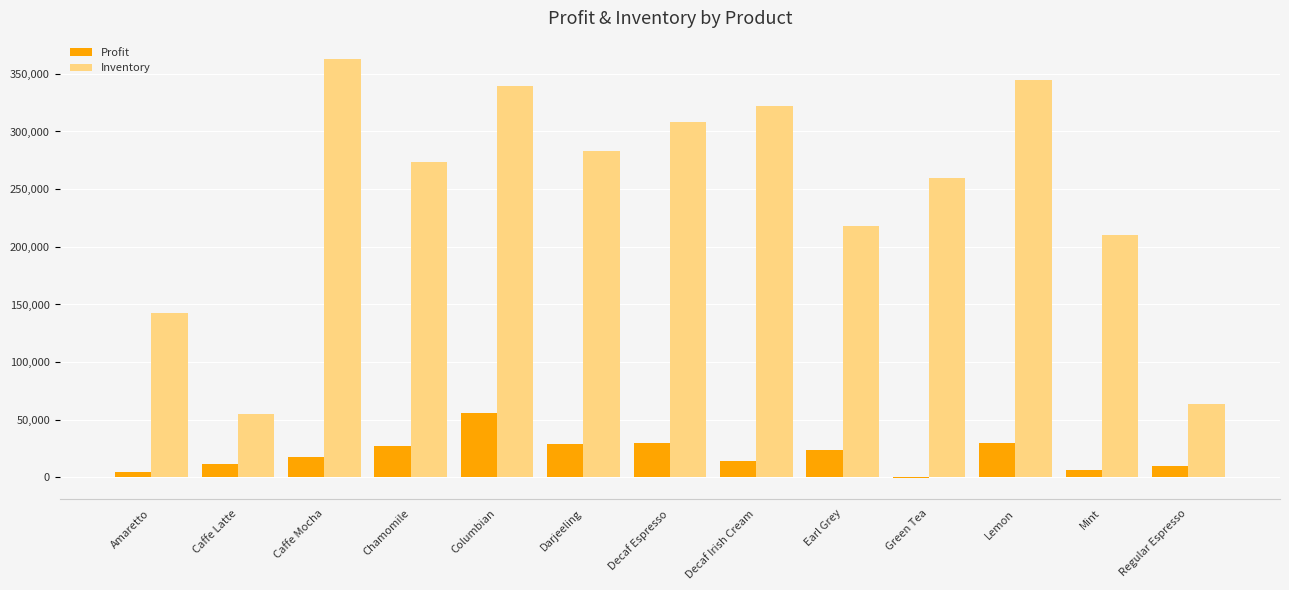

What is the maximum value for Profit?

55804